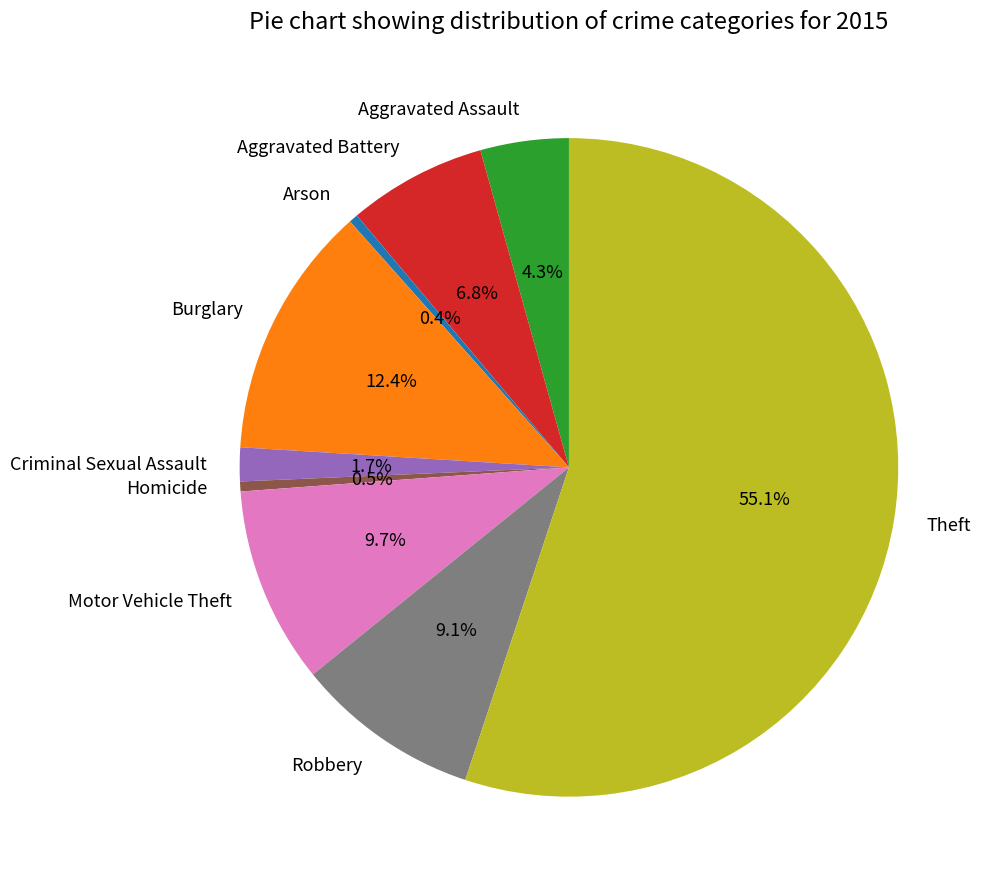

To the nearest percent, what percentage of the pie is Motor Vehicle Theft?

10%